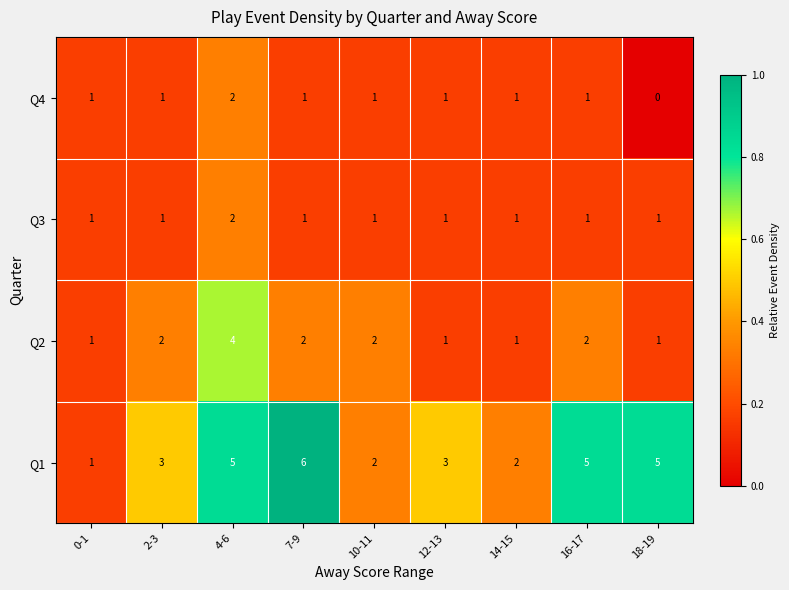

At which label does Q2 reach its peak?

4-6